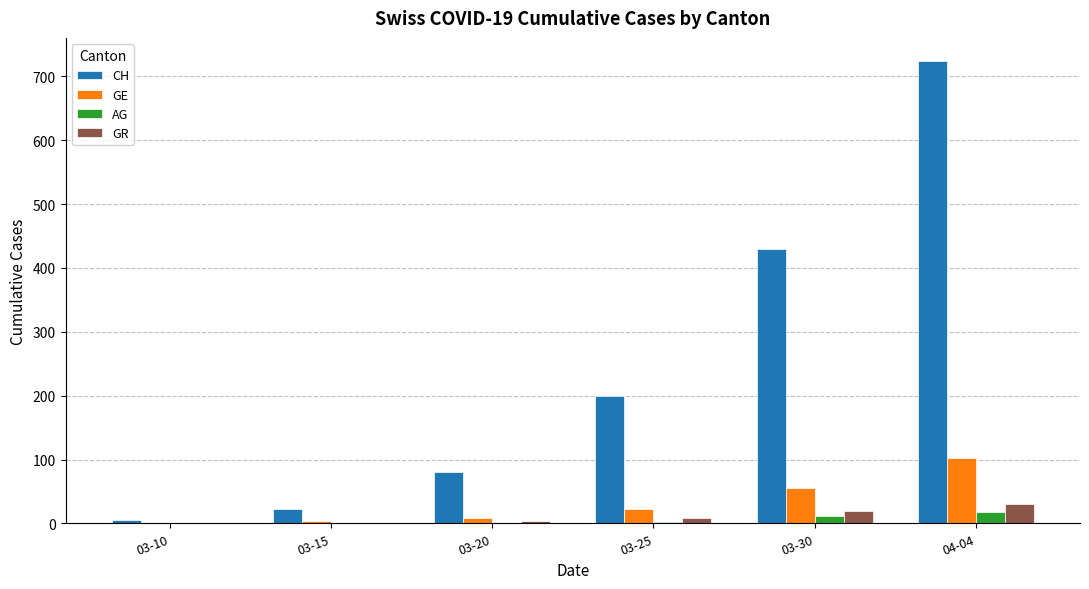

What is the sum of the AG values at 03-10 and 04-04?

18